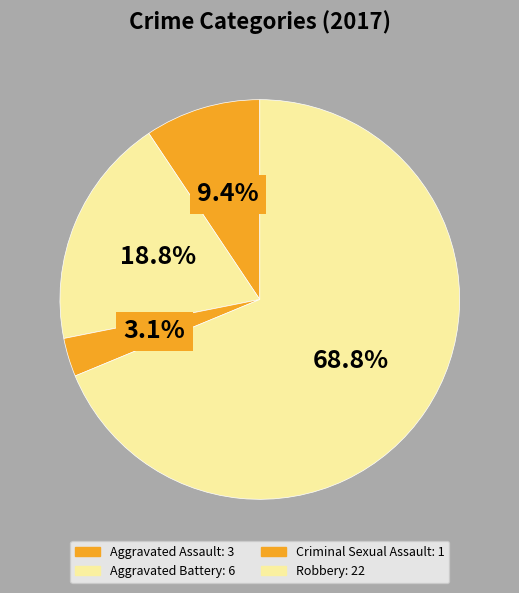

Which category has the biggest portion of the pie?

Robbery